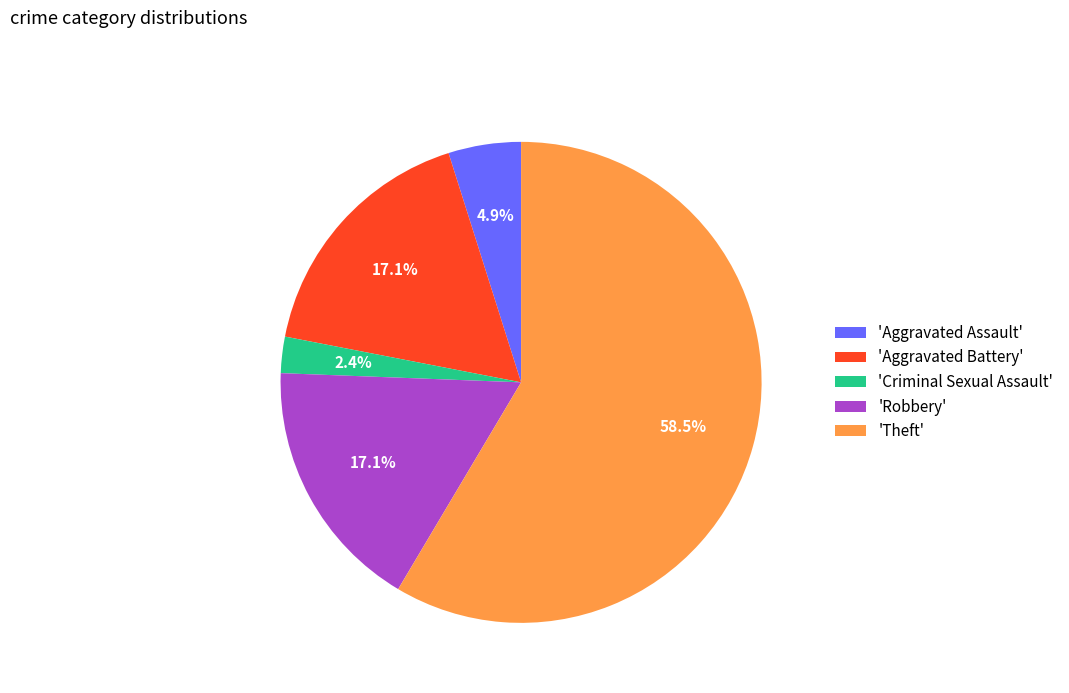

Which slice is the smallest?

'Criminal Sexual Assault'